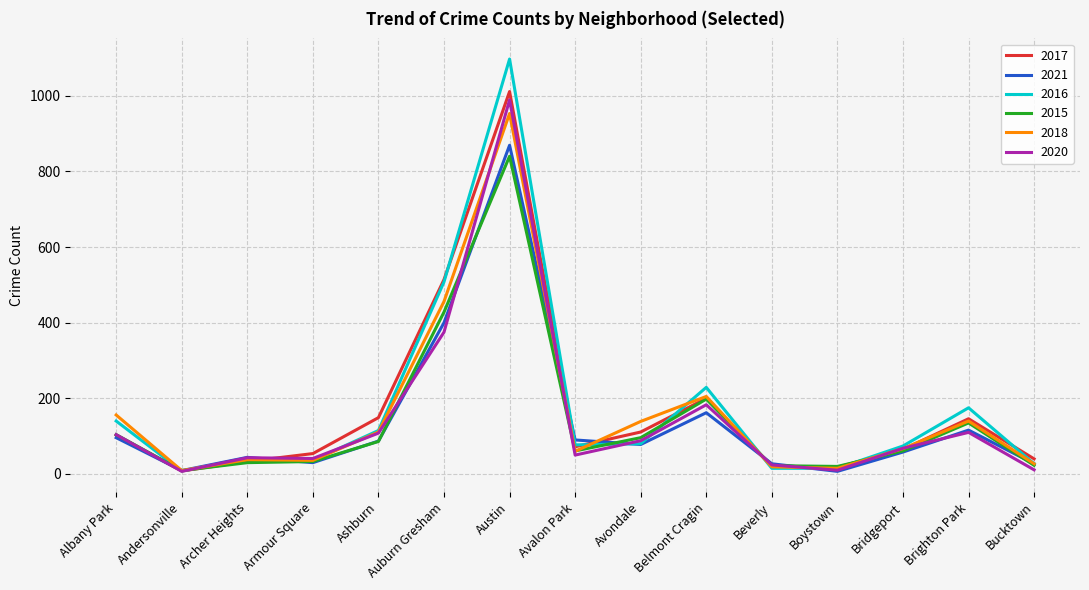

List the series in order of their peak value, highest first.

2016, 2017, 2020, 2018, 2021, 2015